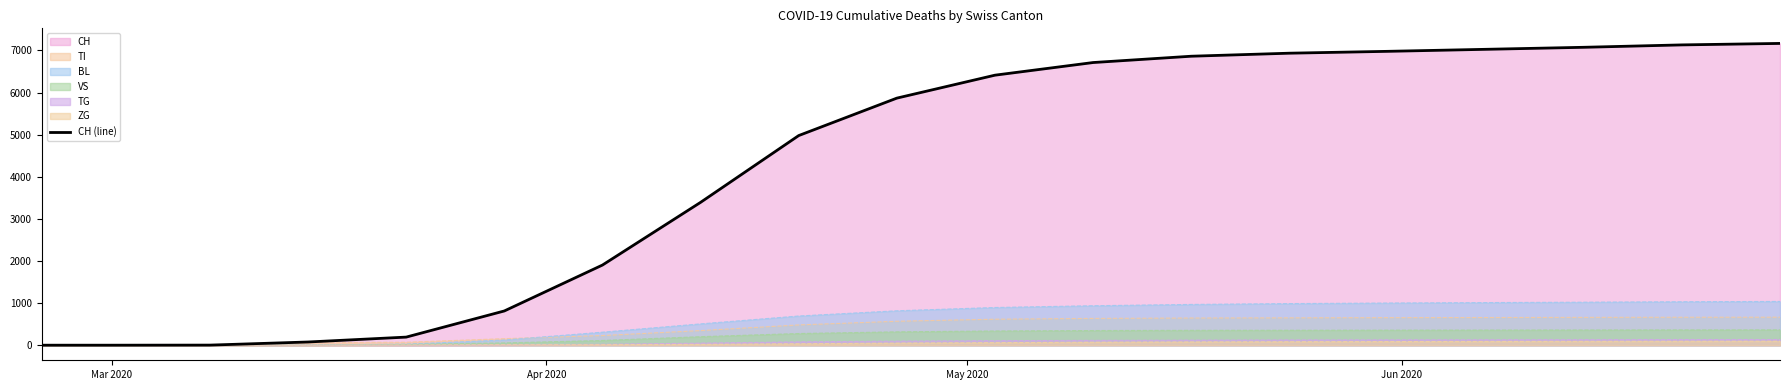

How many values exceed 5867?

9